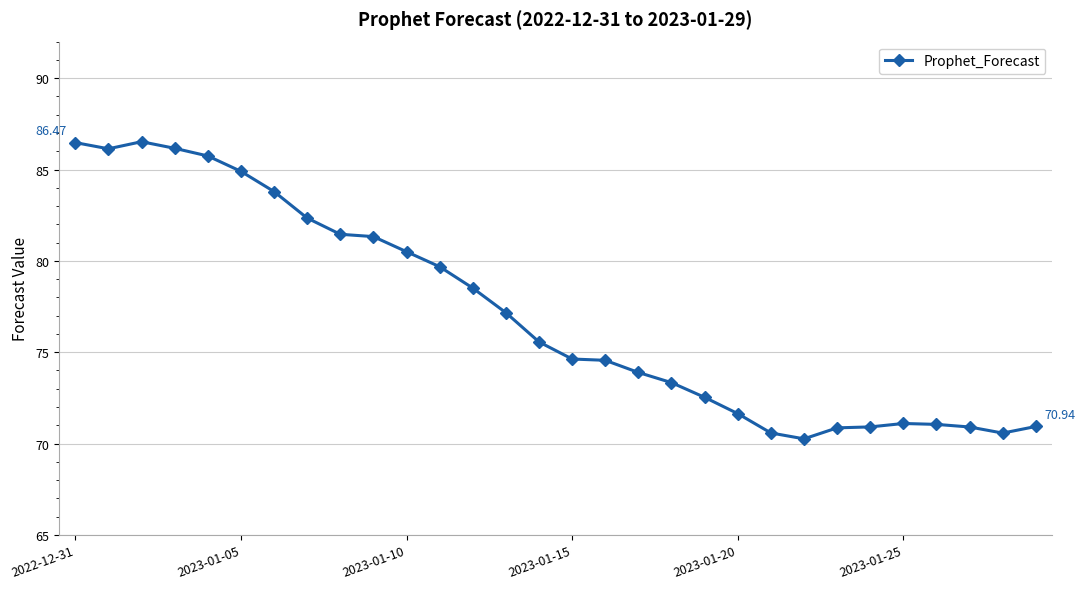

True or false: the data has more than 1 interior local peaks.

True